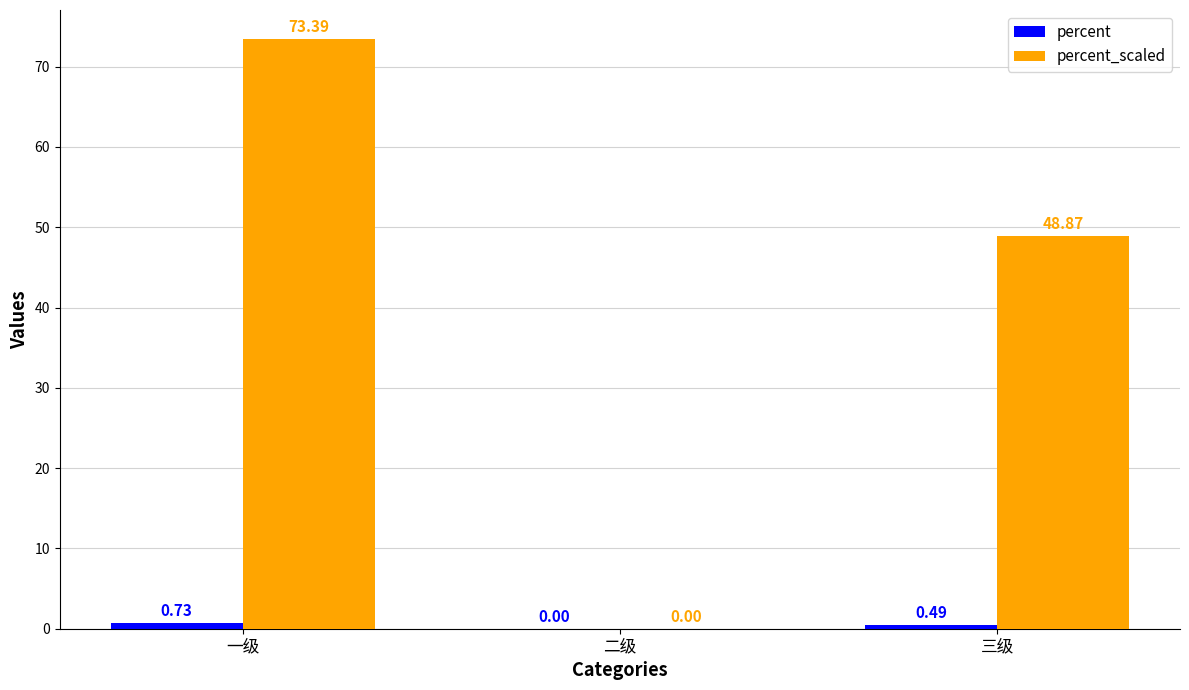

At which category is the sum across all series the highest?

一级